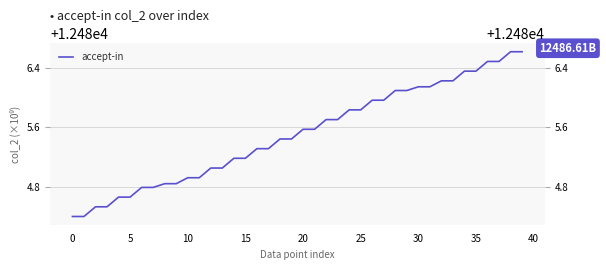

What is the sum of the values at 21 and 31?

24971.7